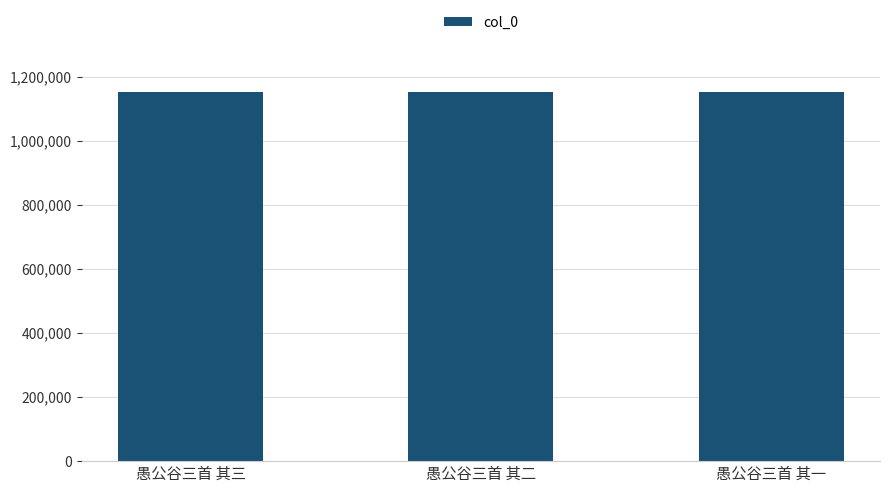

What is the label of the 3rd bar from the left?

愚公谷三首 其一